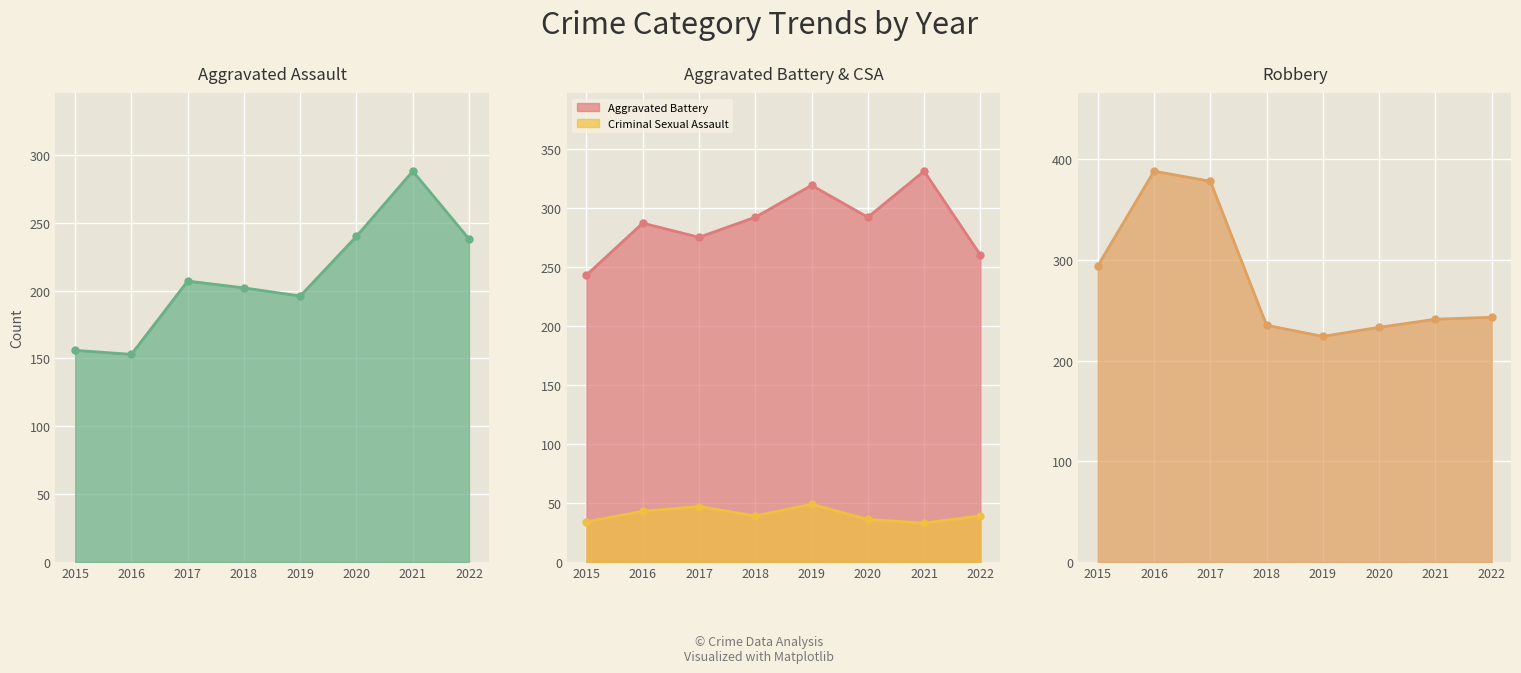

What is the approximate value of Robbery at 2015?

294